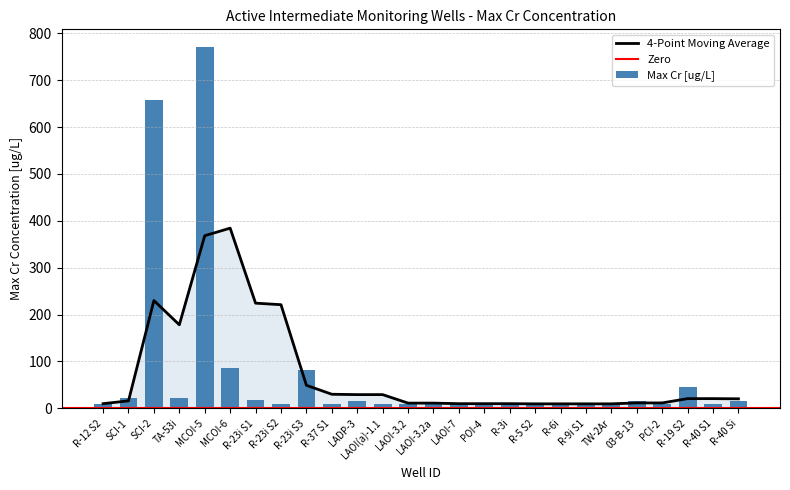

The value at R-23i S3 is 82.4. True or false?

True